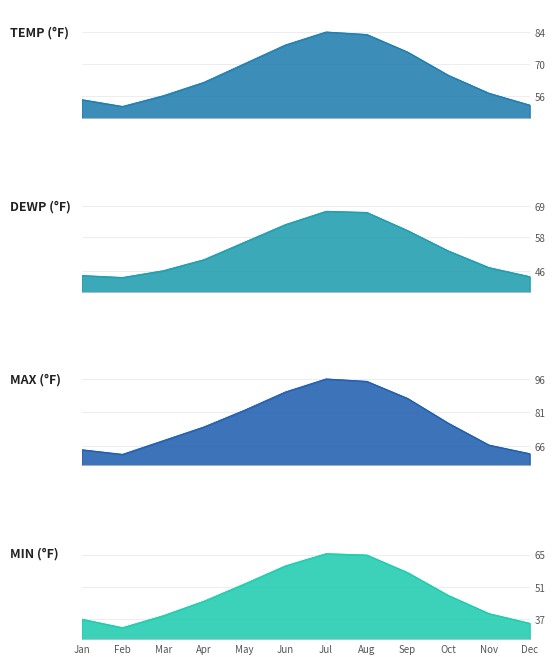

True or false: MIN and DEWP intersect in this chart.

False